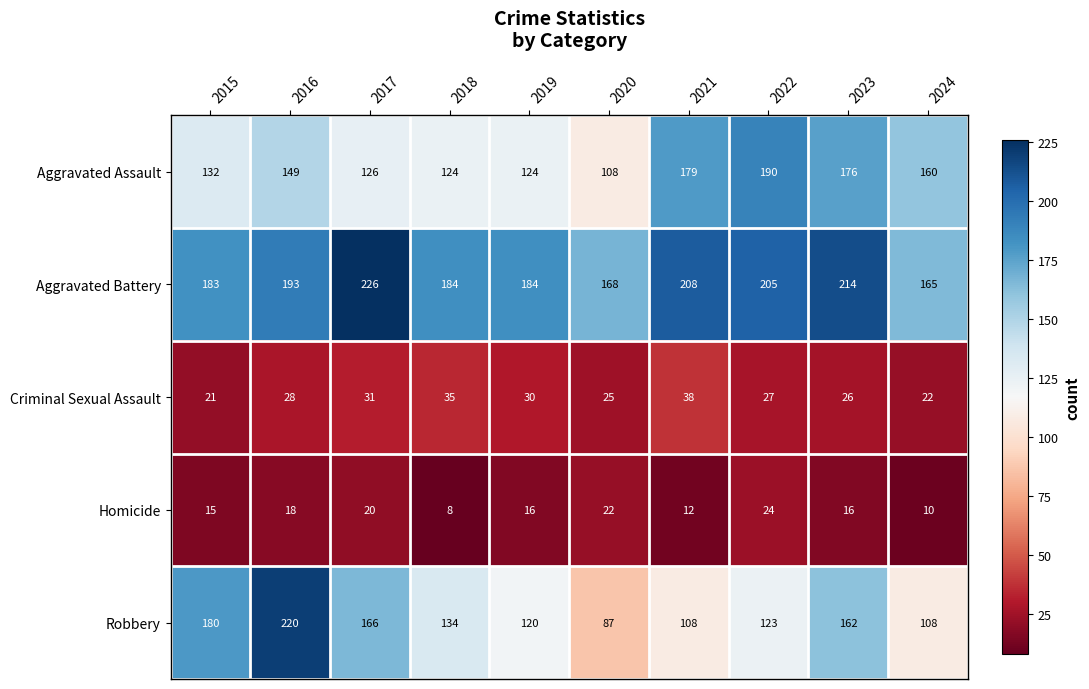

True or false: Criminal Sexual Assault has a value of 22 at 2024.

True